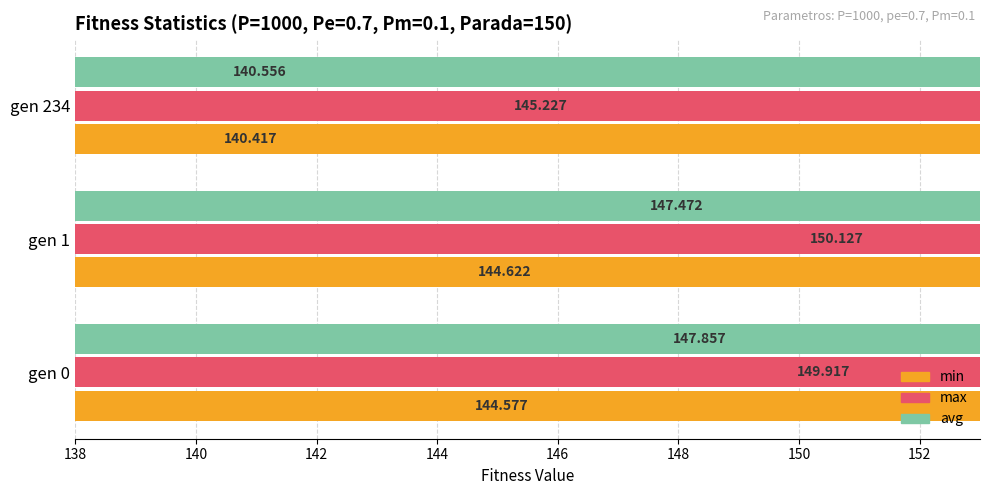

The max series shows 60.8 at gen 0. True or false?

False